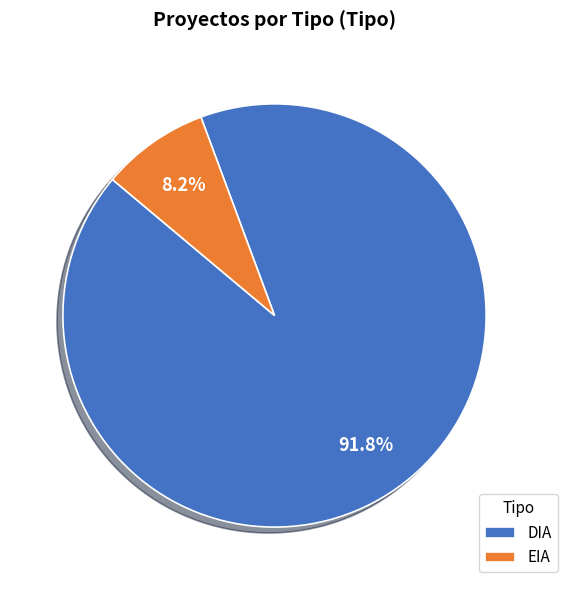

To the nearest percent, what is the combined percentage of DIA and EIA?

100%